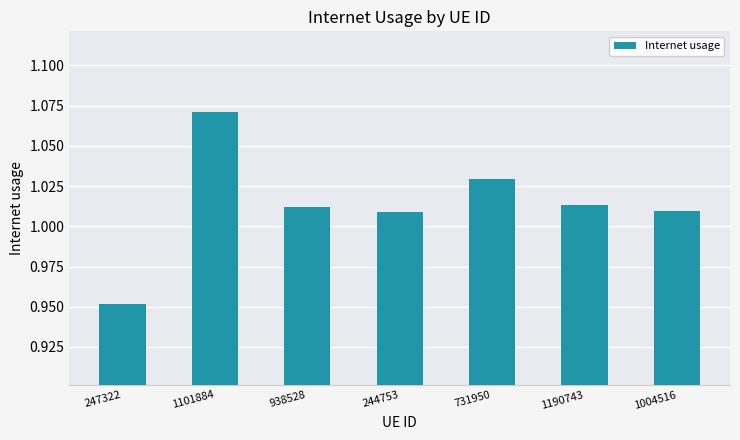

What is the label of the 5th bar from the right?

938528